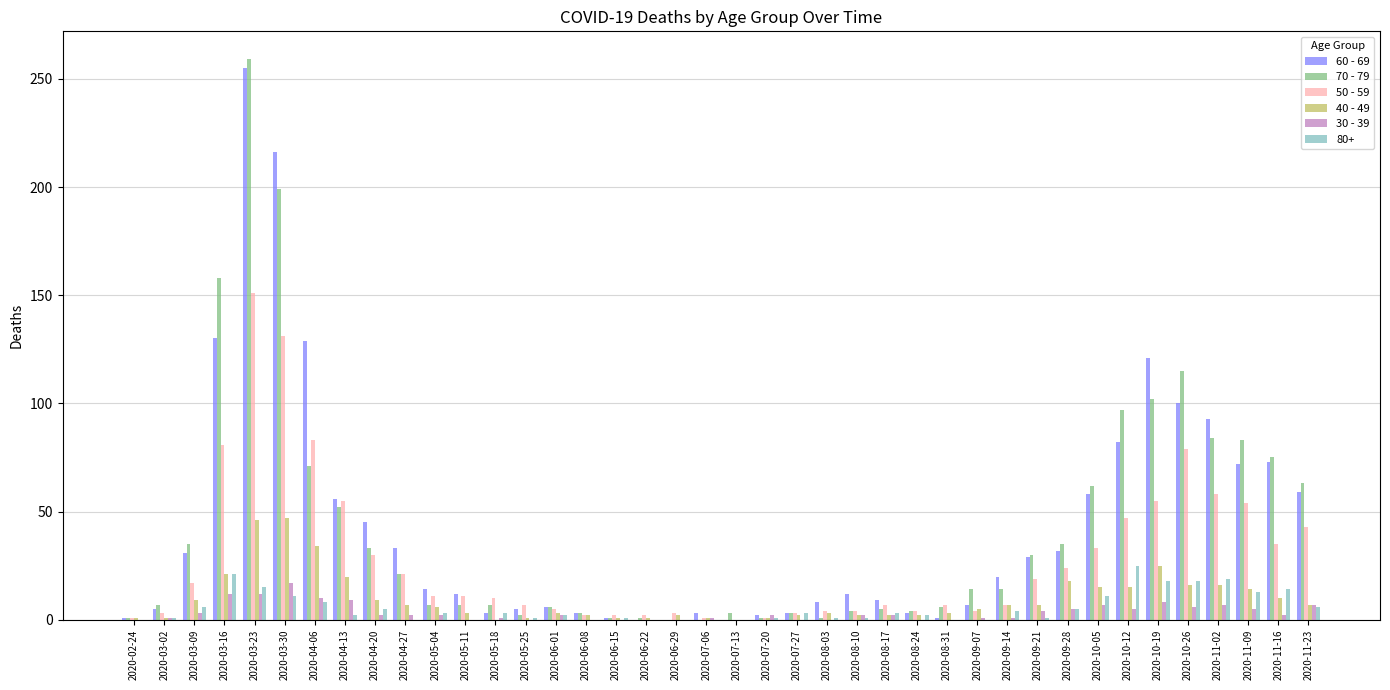

What is the maximum value shown in the chart?

259